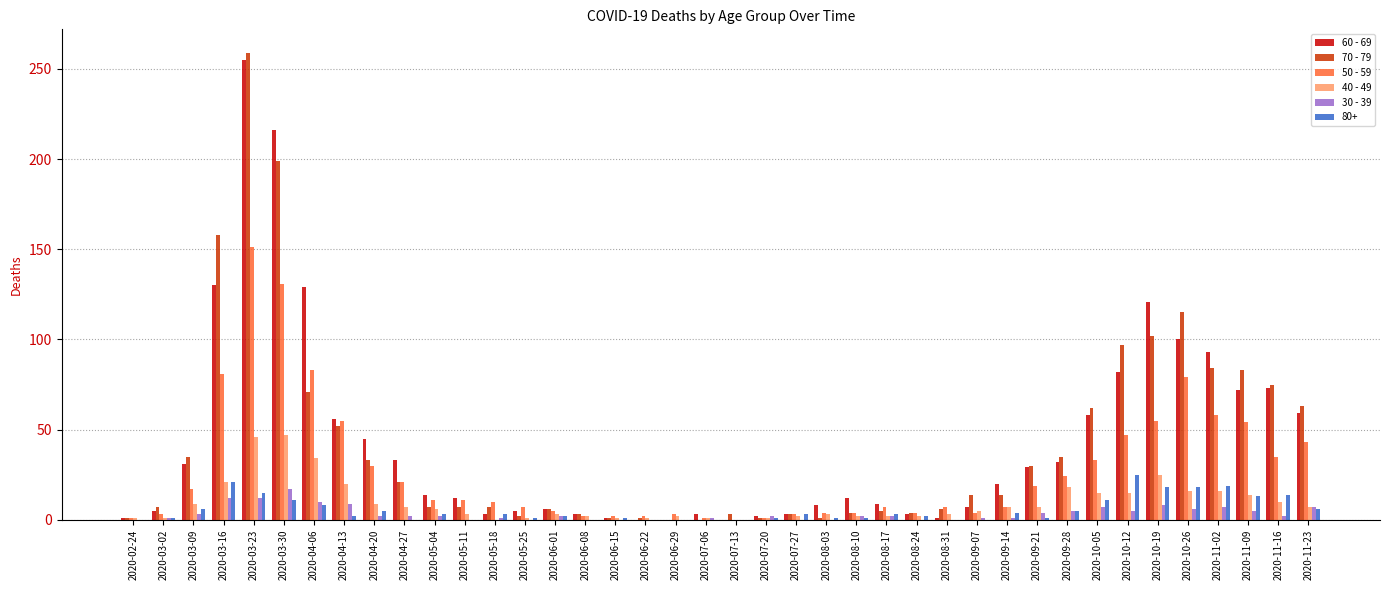

Is the value of 80+ at 2020-10-12 greater than the value of 50 - 59 at 2020-11-23?

No